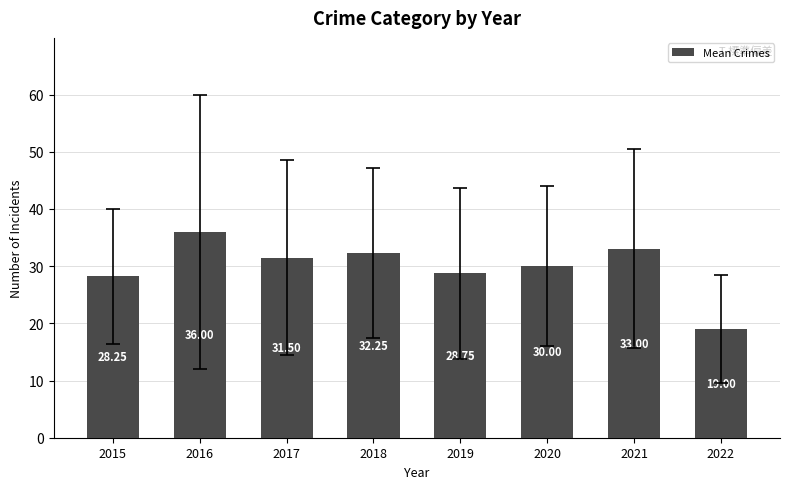

List the labels in order of value, largest first.

2016, 2021, 2018, 2017, 2020, 2019, 2015, 2022